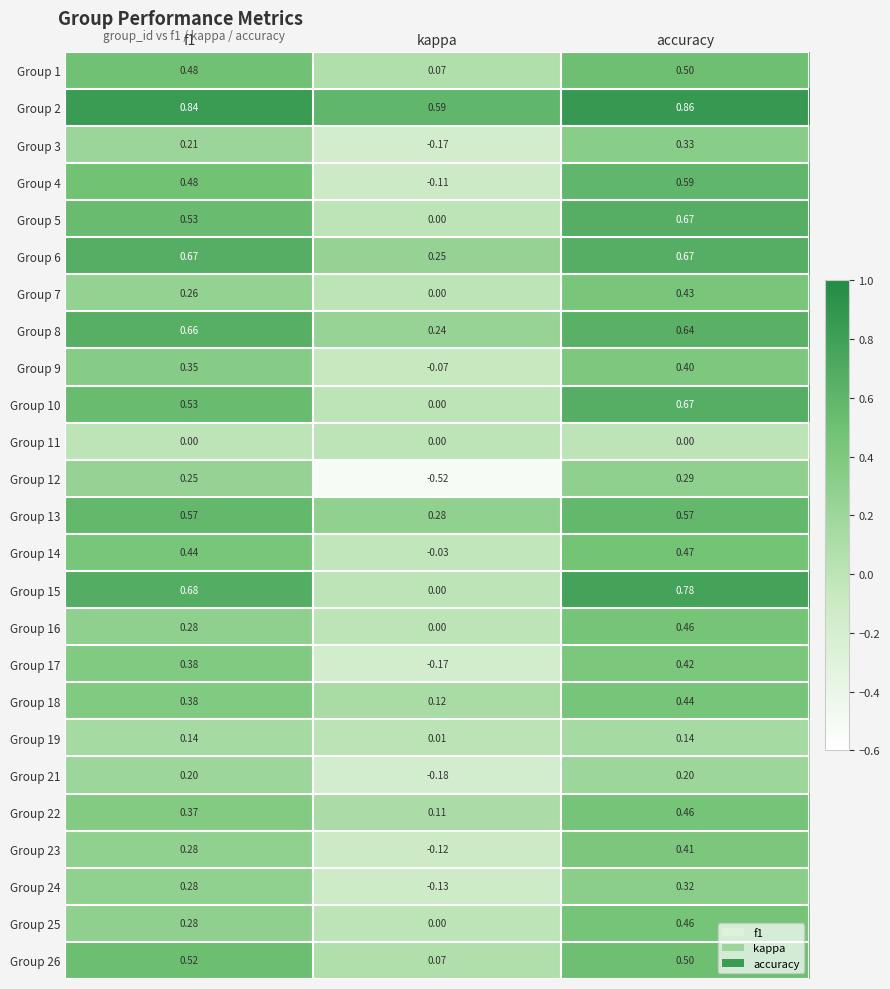

Is the value of Group 18 at f1 greater than the value of Group 15 at kappa?

Yes